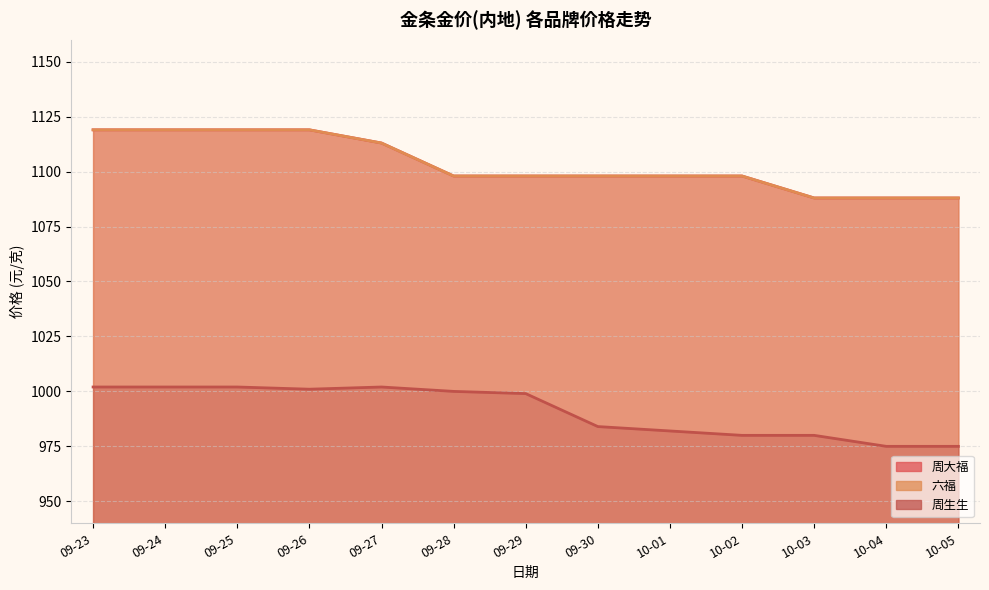

At which category is the sum across all series the highest?

09-23